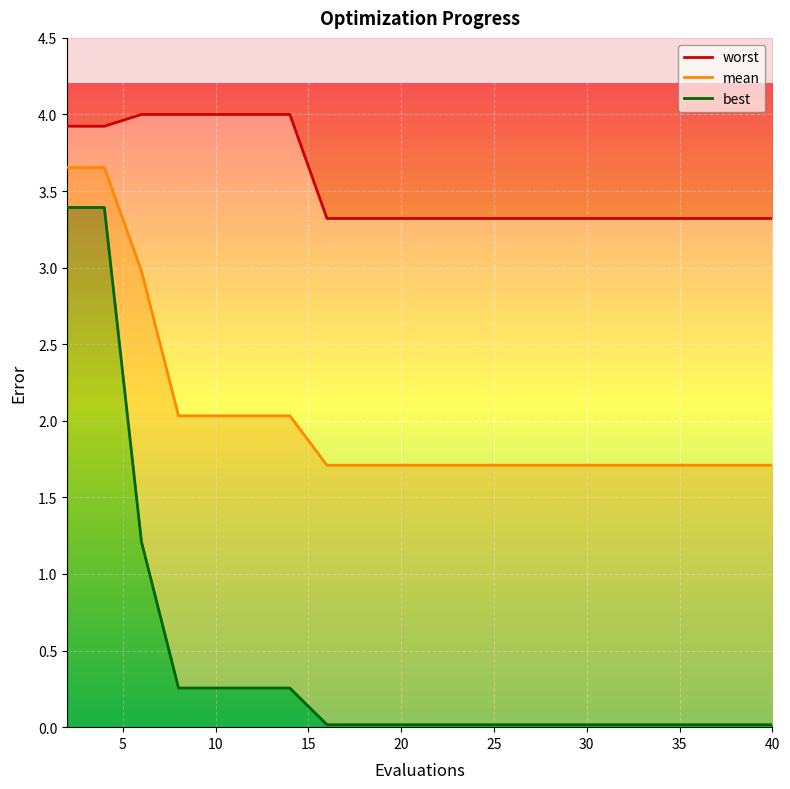

Is the value of mean at 32 greater than the value of best at 36?

Yes